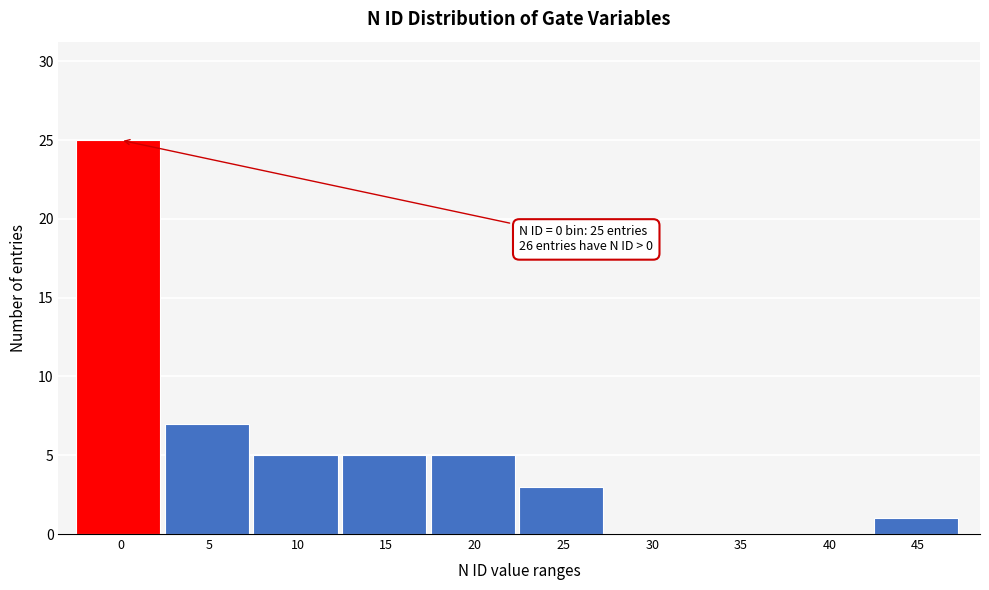

Reading left to right, extract all data points from this chart.

0=25	5=7	10=5	15=5	20=5	25=3	30=0	35=0	40=0	45=1